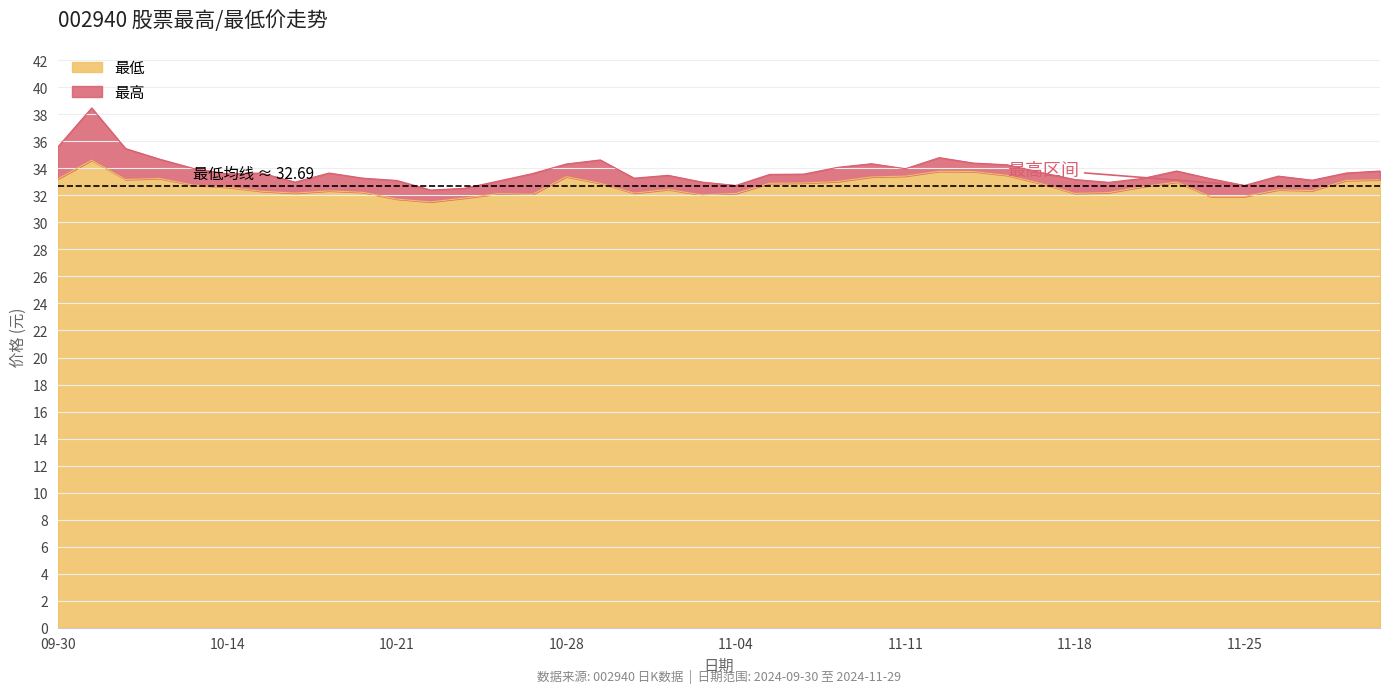

True or false: 最高 and 最低 cross at least once.

False